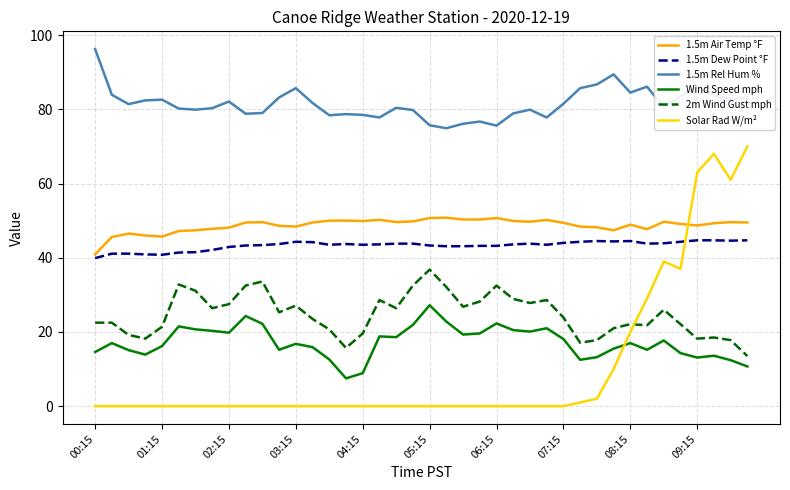

Which series has the largest range (max minus min)?

Solar Rad W/m²